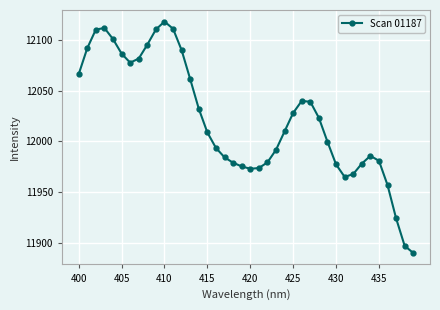

What is the value of the 26th point from the left?

12027.9